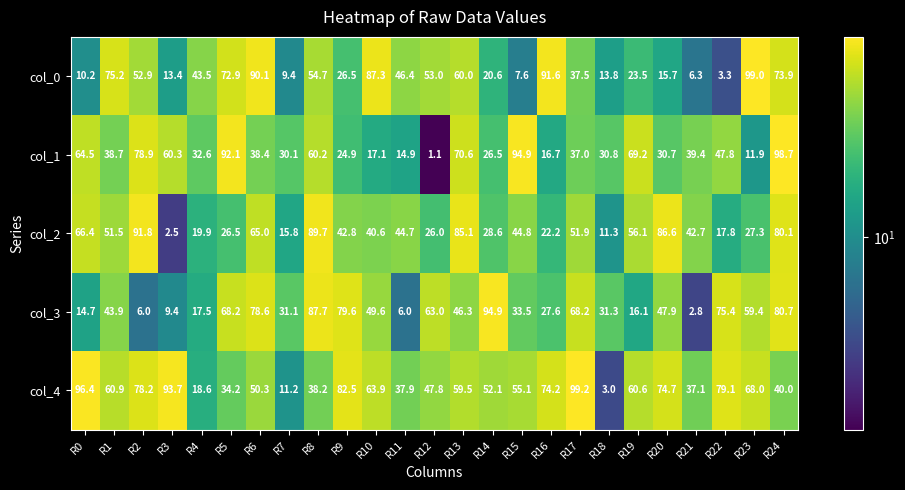

At which label is col_4 closest to 51?

R6